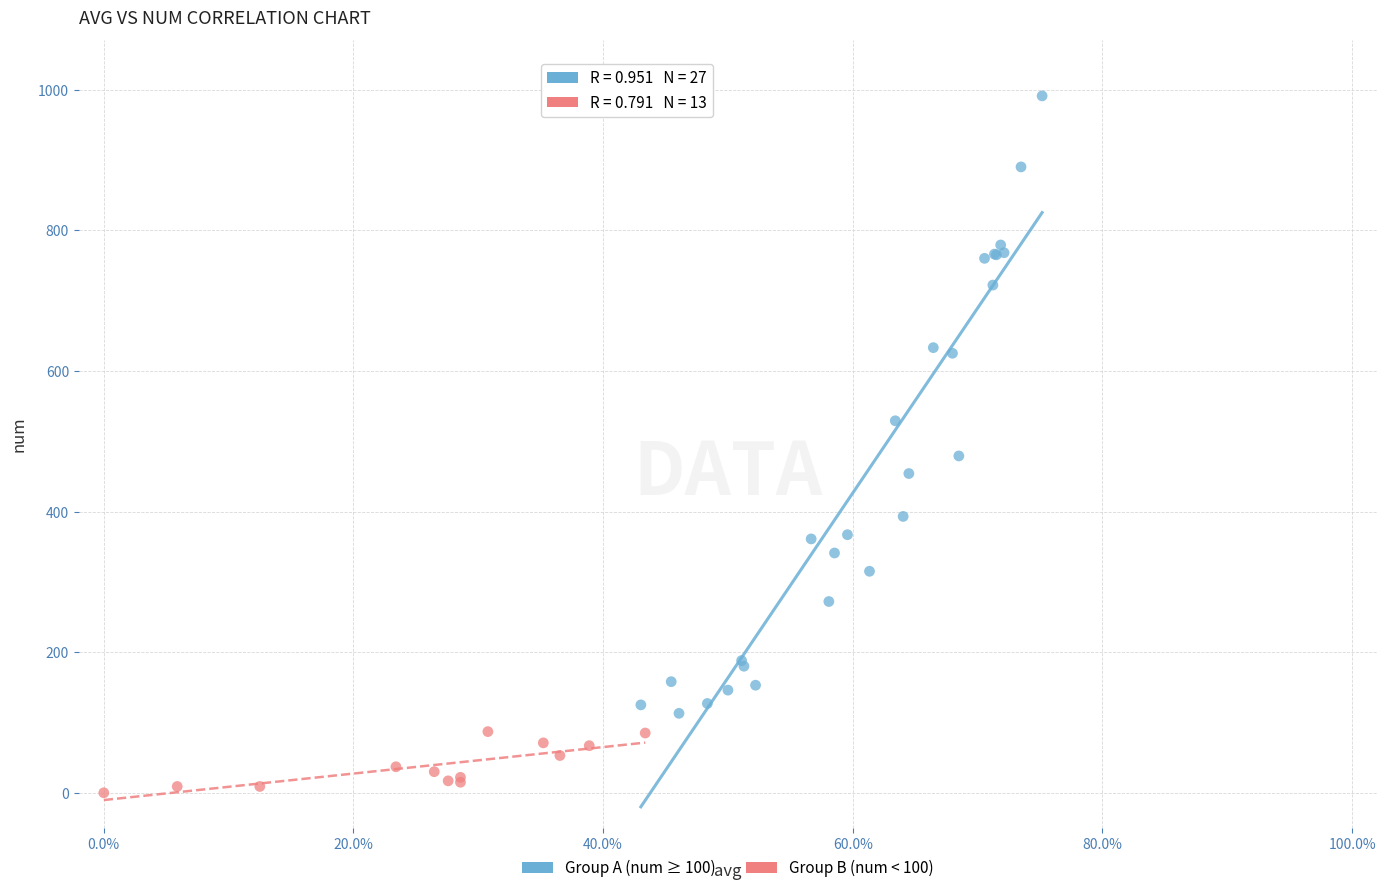

Which series reaches the maximum Y coordinate?

Group A (num ≥ 100)